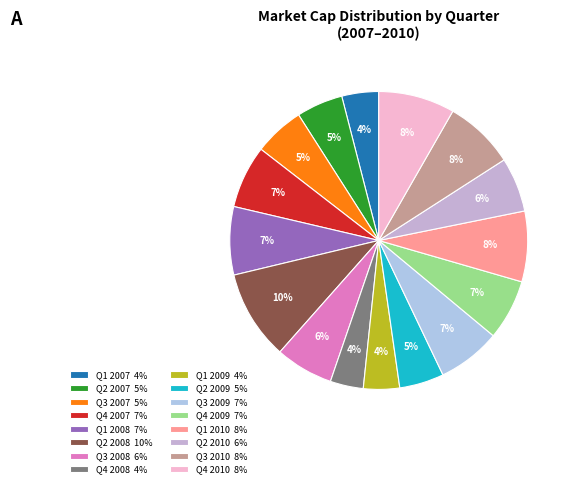

How much of the chart is everything except Q1 2010?

92.3%